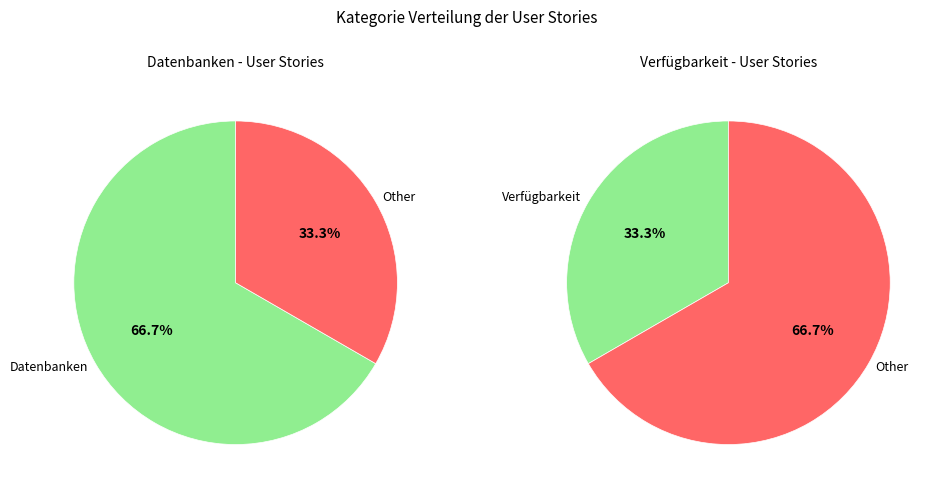

The Datenbanken slice represents 53% of the pie. True or false?

False